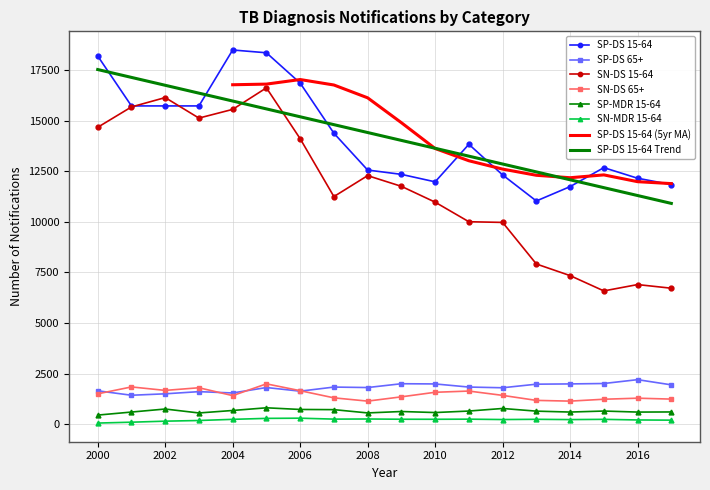

Does the chart have visible grid lines?

Yes